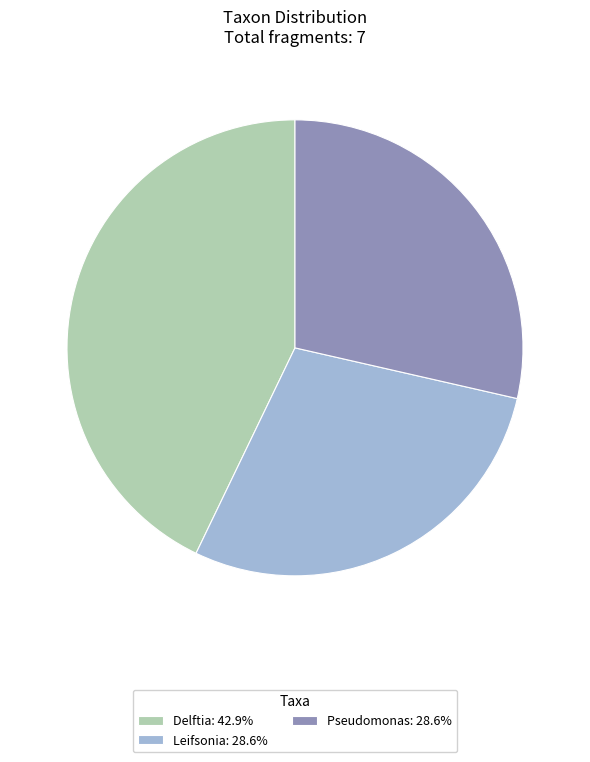

Is the sum of Pseudomonas: 28.6% and Delftia: 42.9% greater than half?

Yes